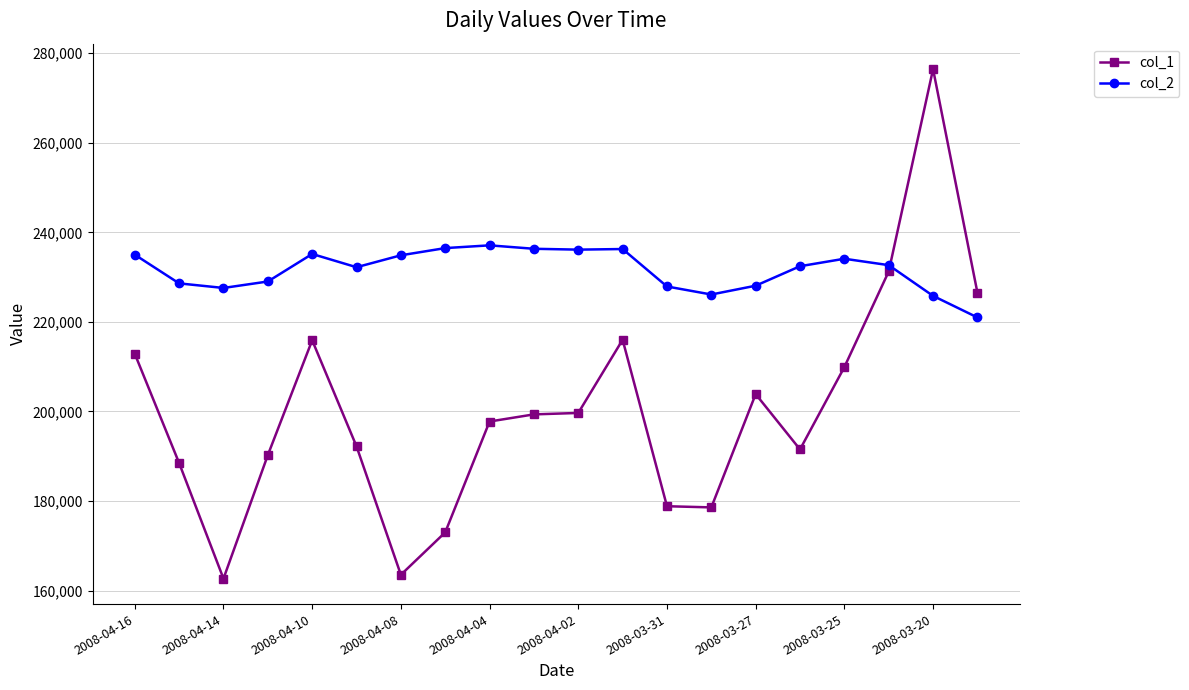

Which series has the largest range (max minus min)?

col_1